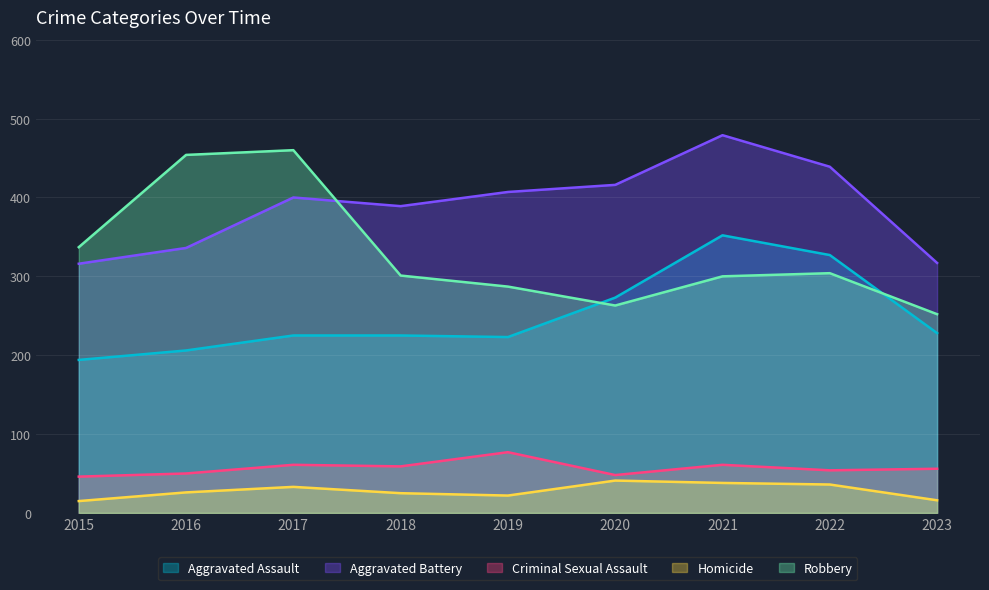

Which label corresponds to the smallest value in the chart?

2015